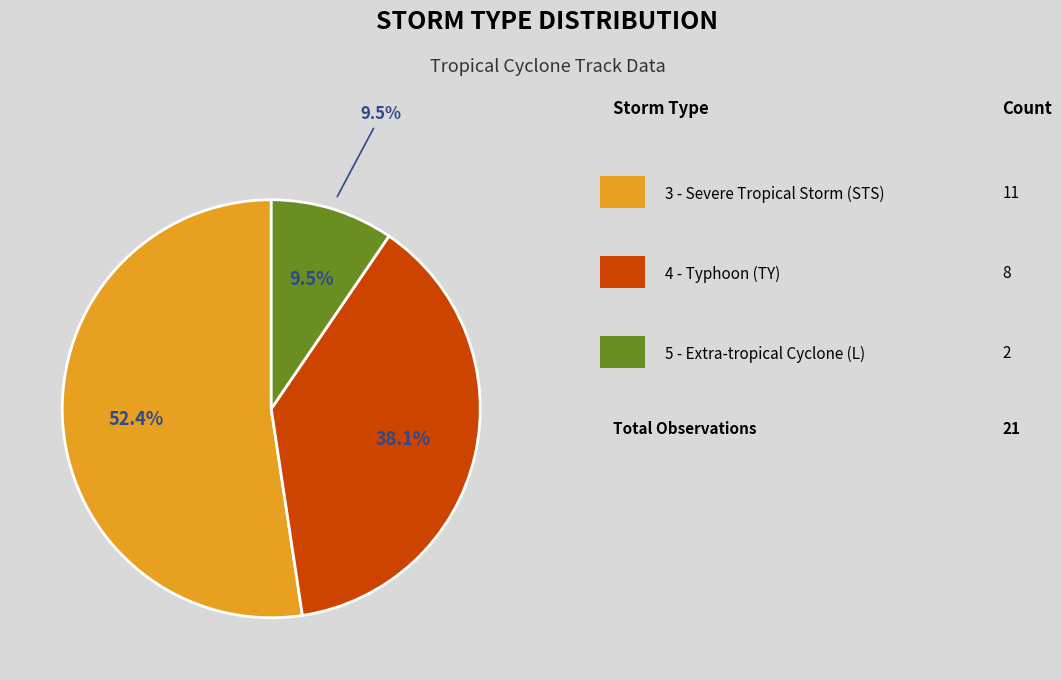

True or false: 4 - Typhoon (TY) accounts for 51% of the total.

False